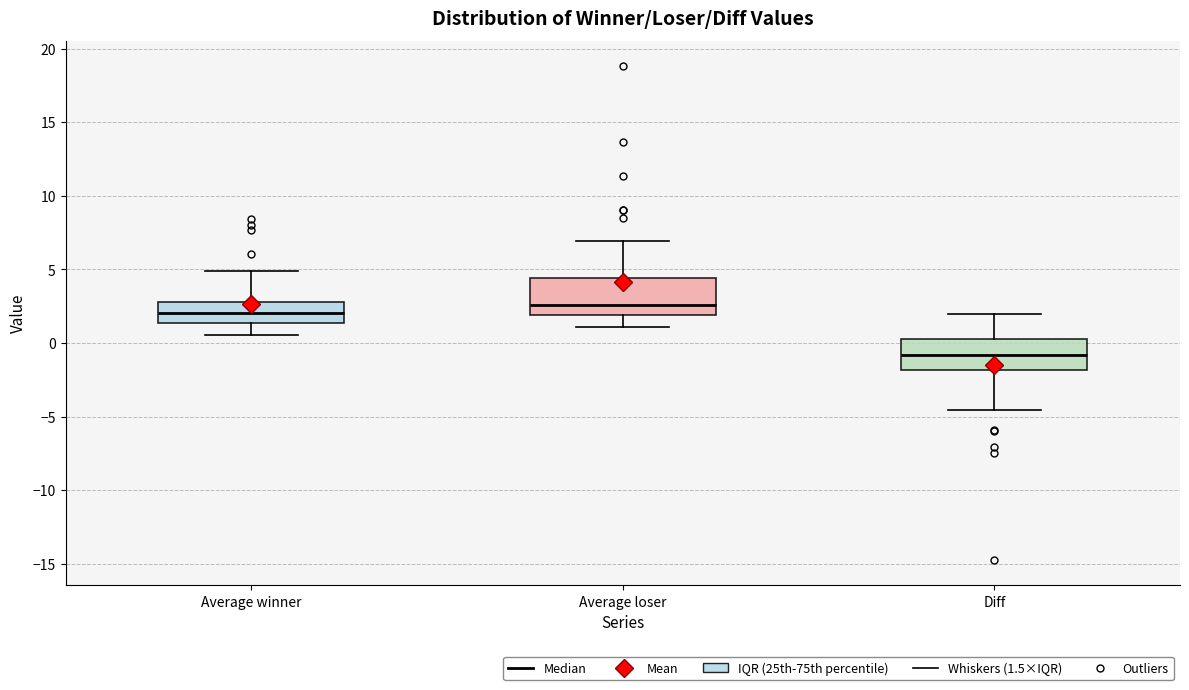

Where does the upper whisker of the box for Diff end on the y-axis? The values are not printed on the chart, so give them approximately, as read against the axis.

2.0